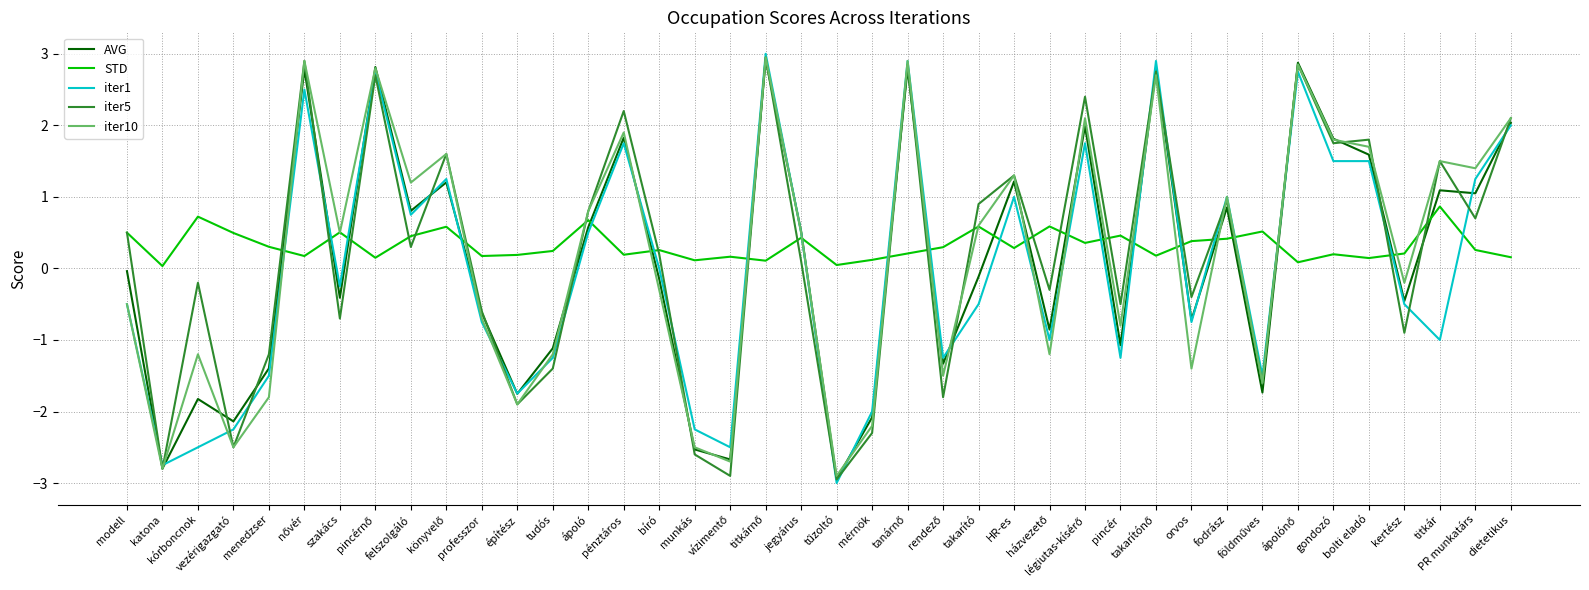

What is the highest value of the iter1 series?

3.0